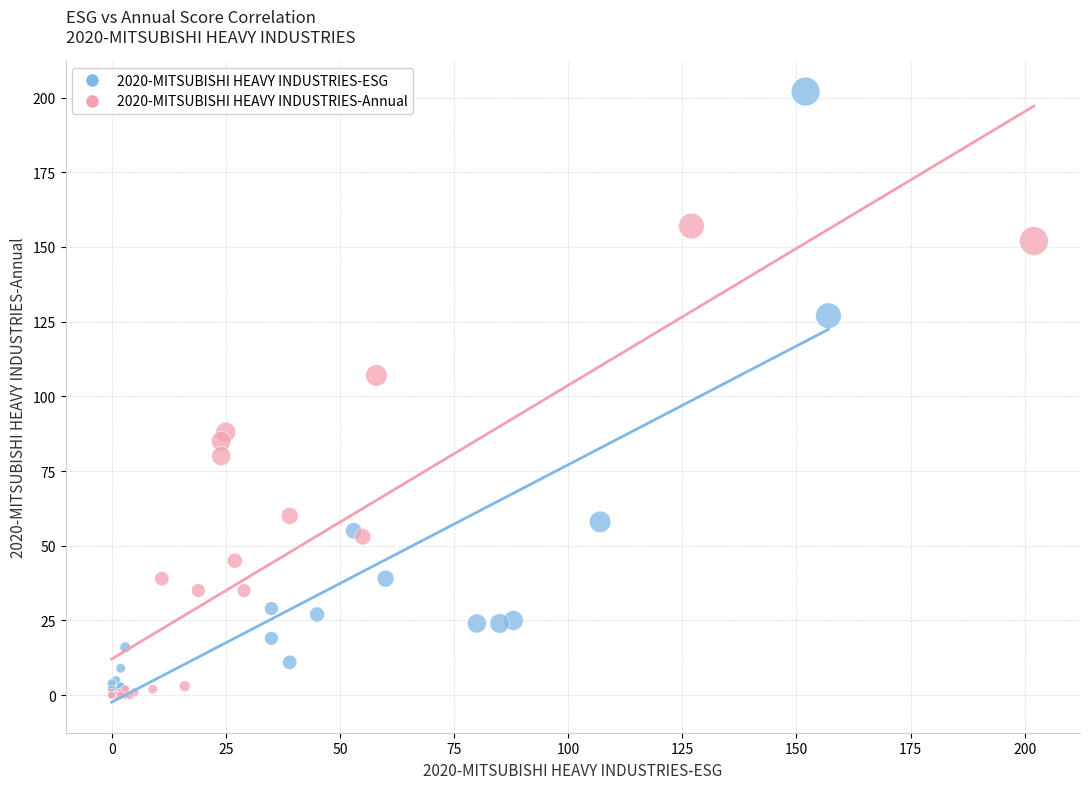

Which series has the widest spread of Y values?

2020-MITSUBISHI HEAVY INDUSTRIES-ESG